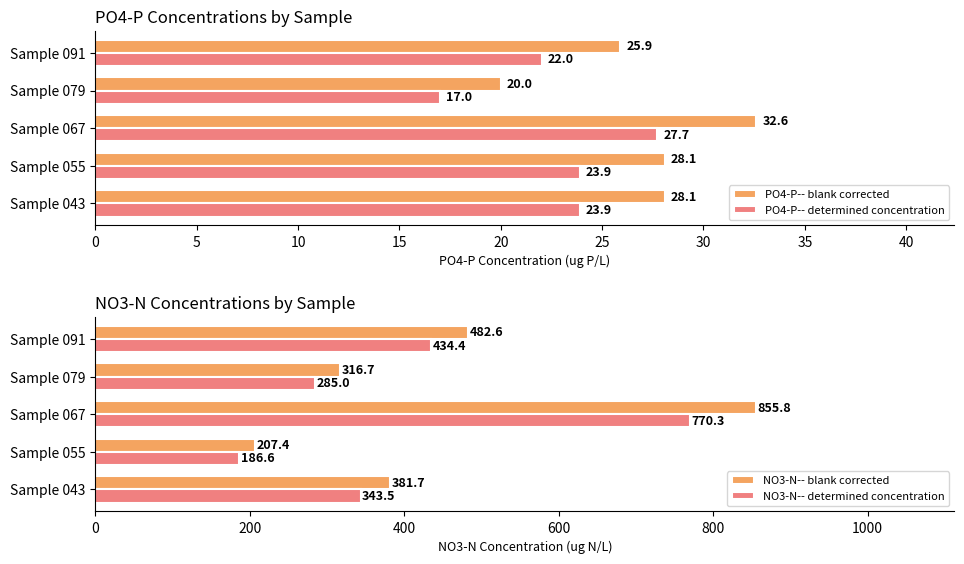

Which category has the lowest value in the PO4-P-- blank corrected series?

Sample 079